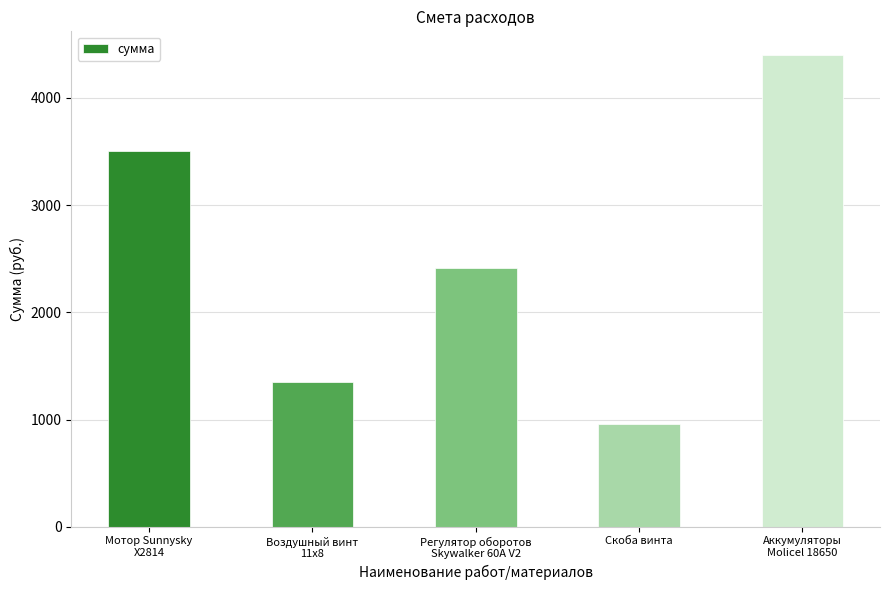

What is the minimum value shown in the chart?

960